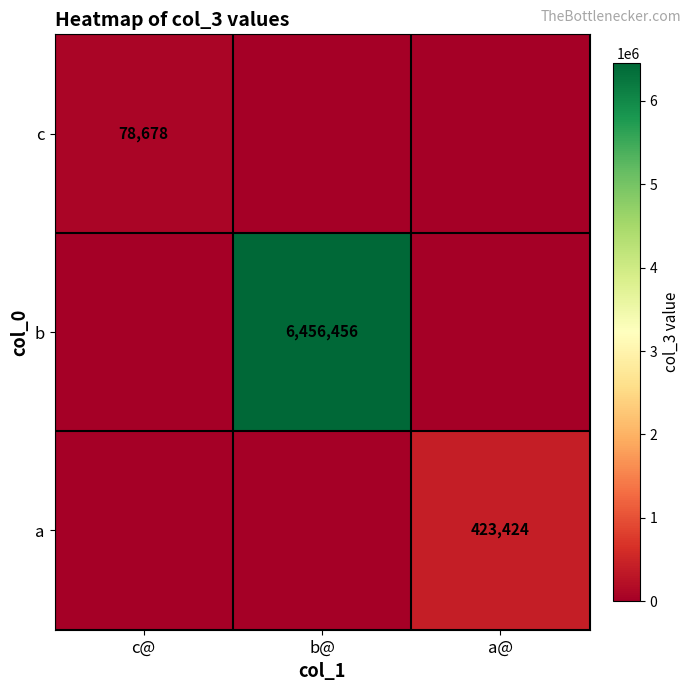

Is the value of a at a@ greater than the value of c at c@?

Yes